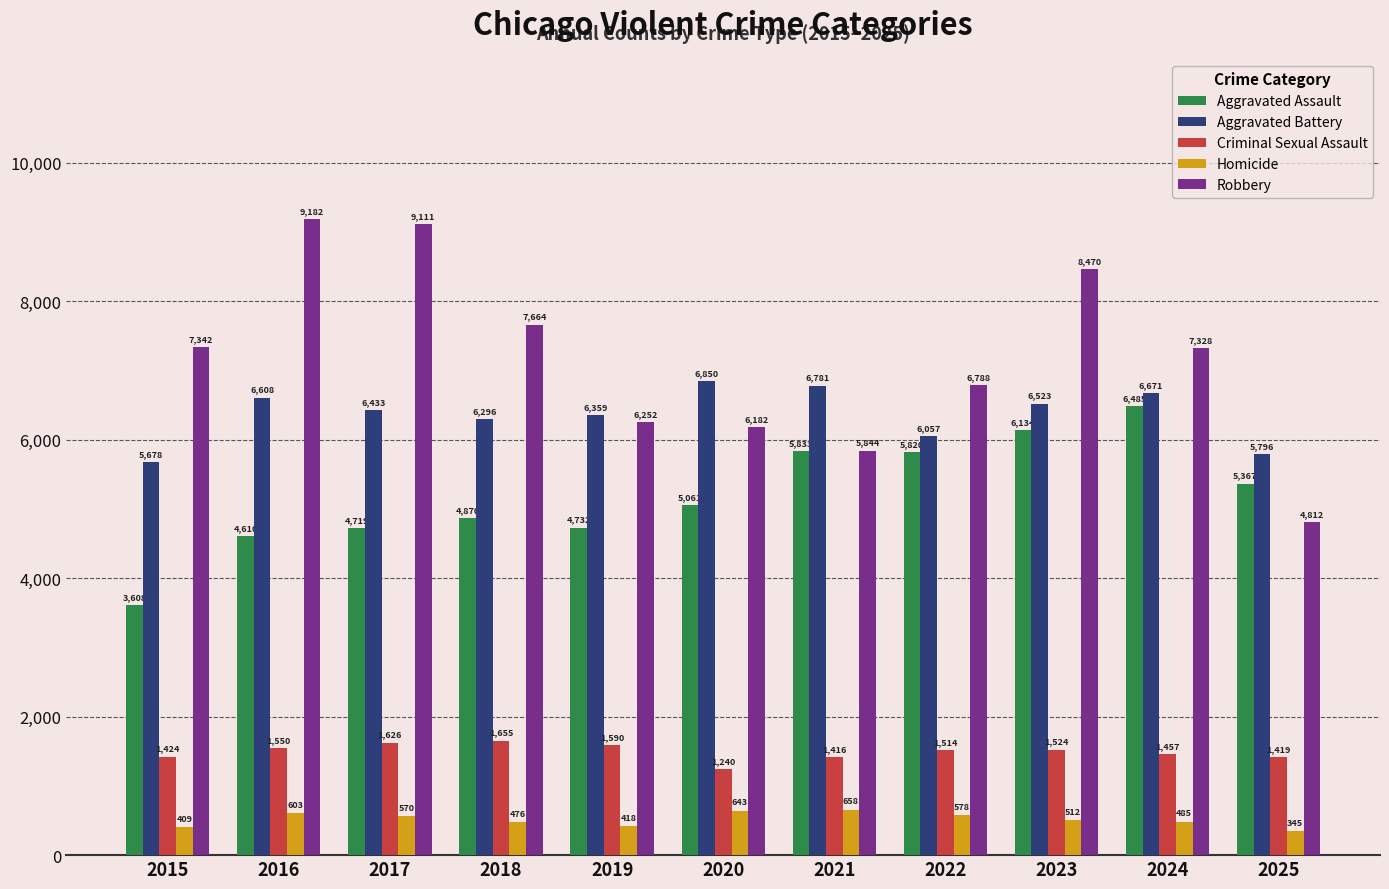

The Homicide series shows 161 at 2017. True or false?

False